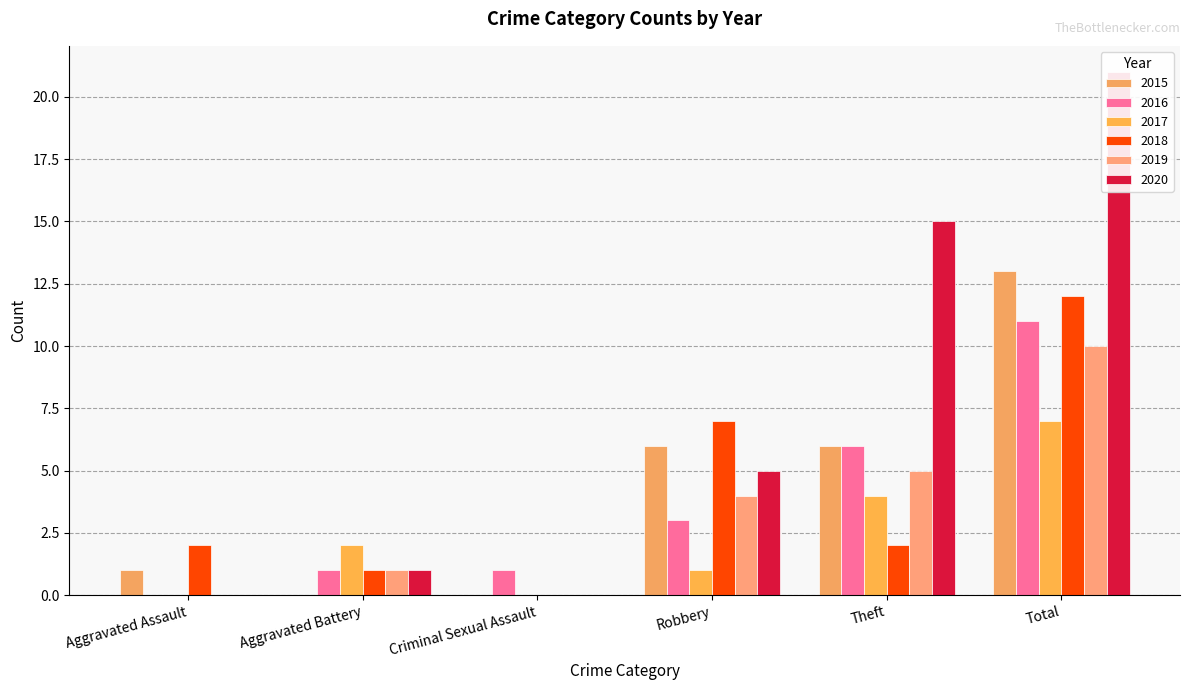

What position from the right is Criminal Sexual Assault?

4